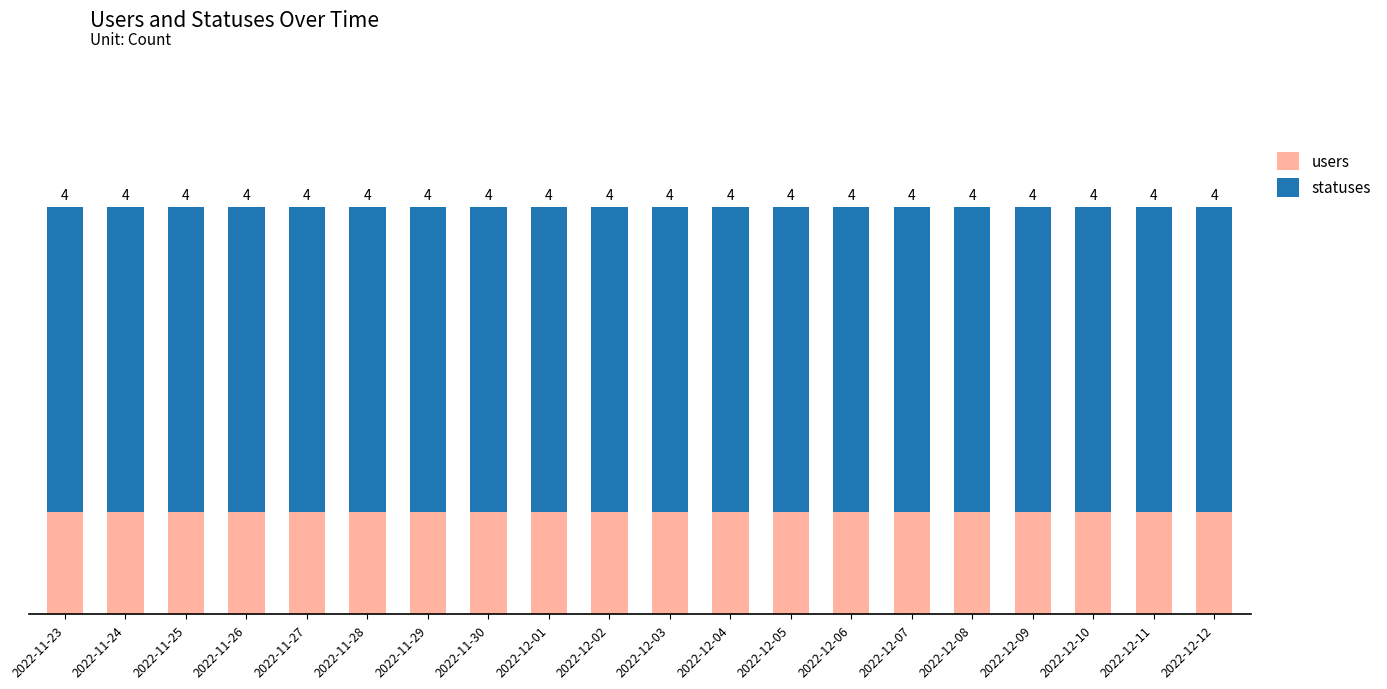

Is it true that statuses equals 3 at 2022-12-02?

True